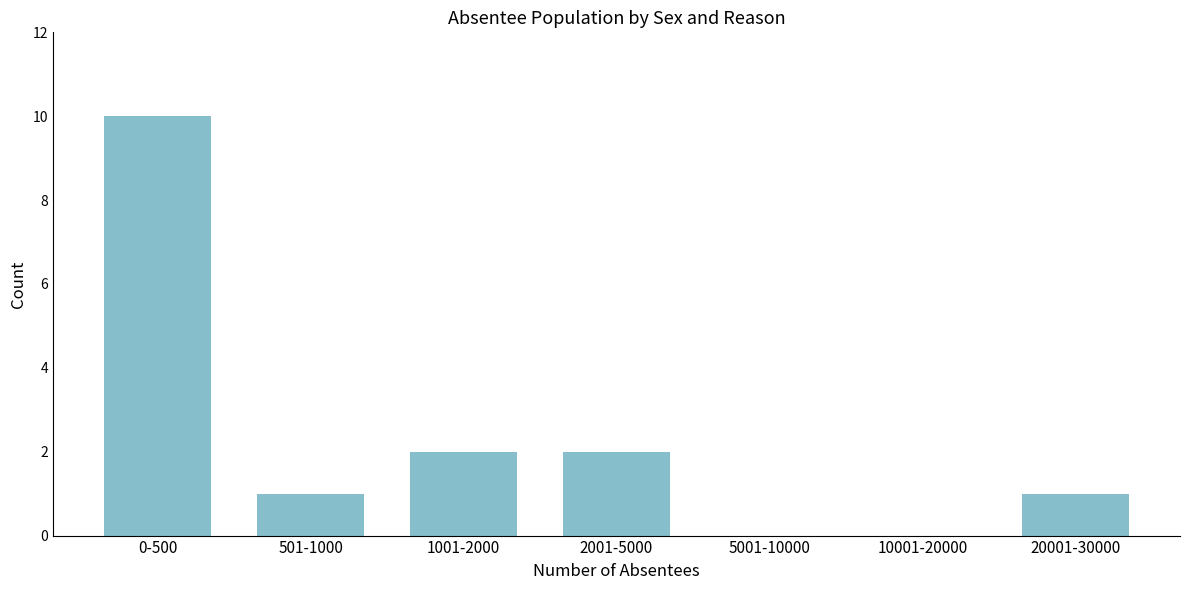

Reading right to left, list all the values displayed in this chart.

20001-30000=1	10001-20000=0	5001-10000=0	2001-5000=2	1001-2000=2	501-1000=1	0-500=10